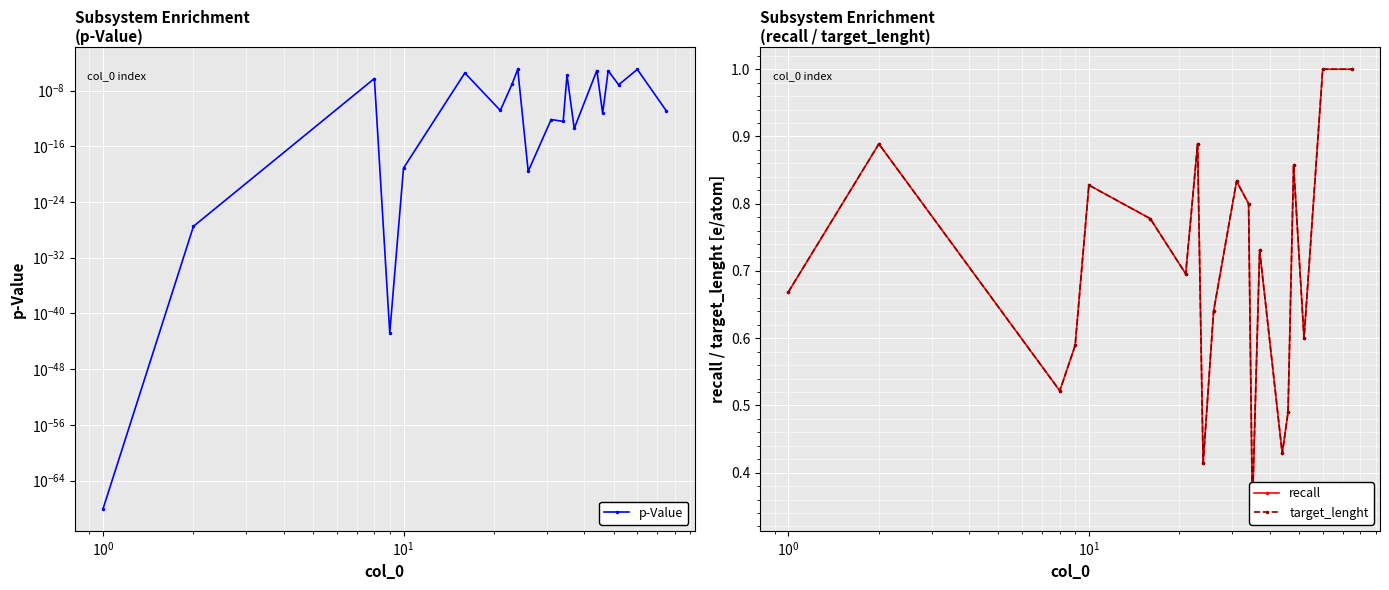

Rank the series by their maximum value, from lowest to highest.

p-Value, recall, target_lenght